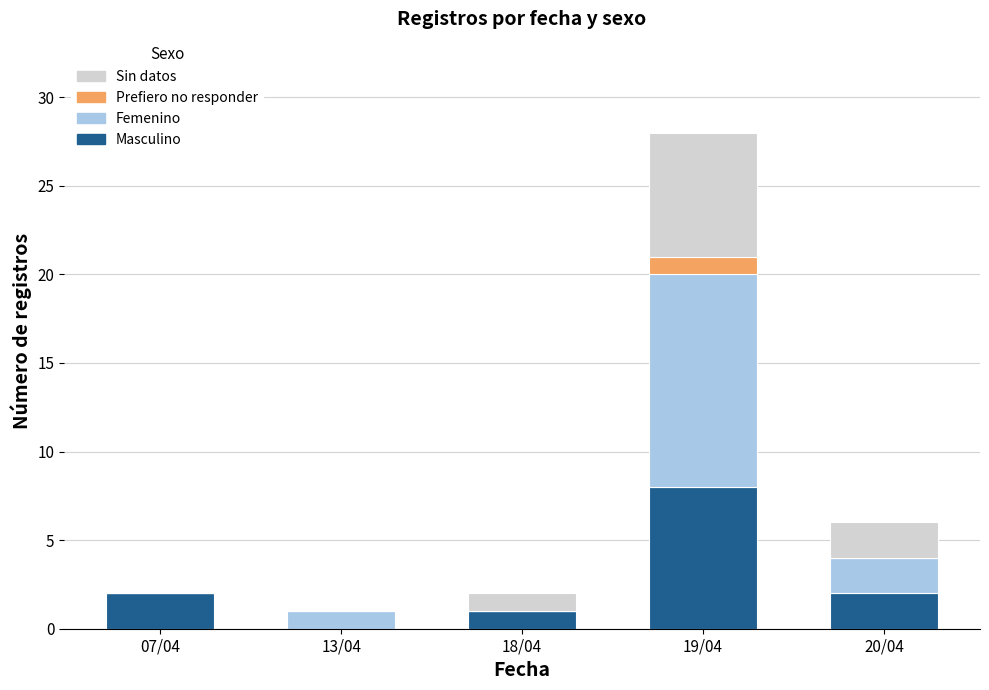

Count the number of data series in this chart.

4